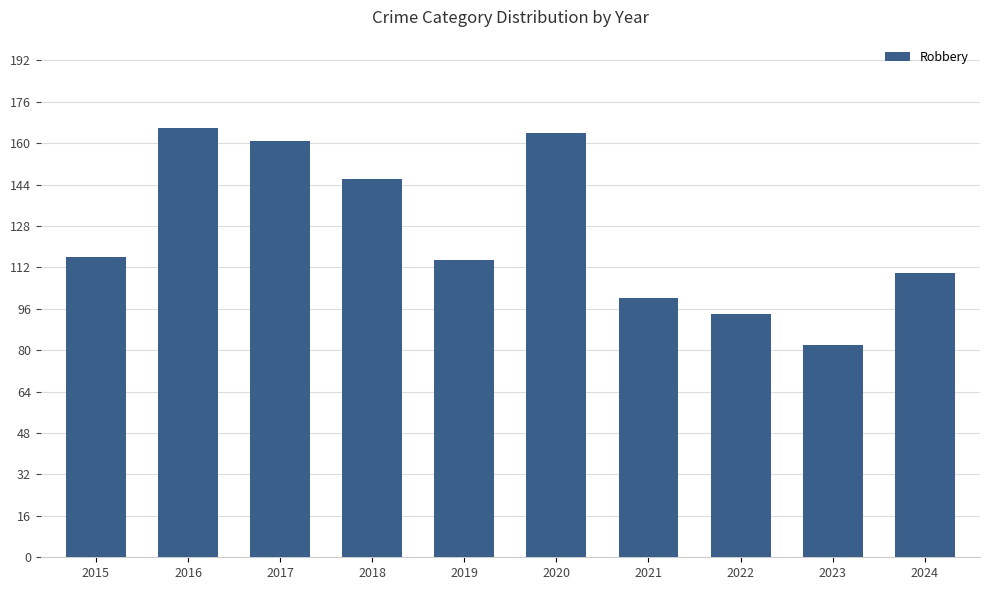

True or false: the data shows 112 at 2023.

False